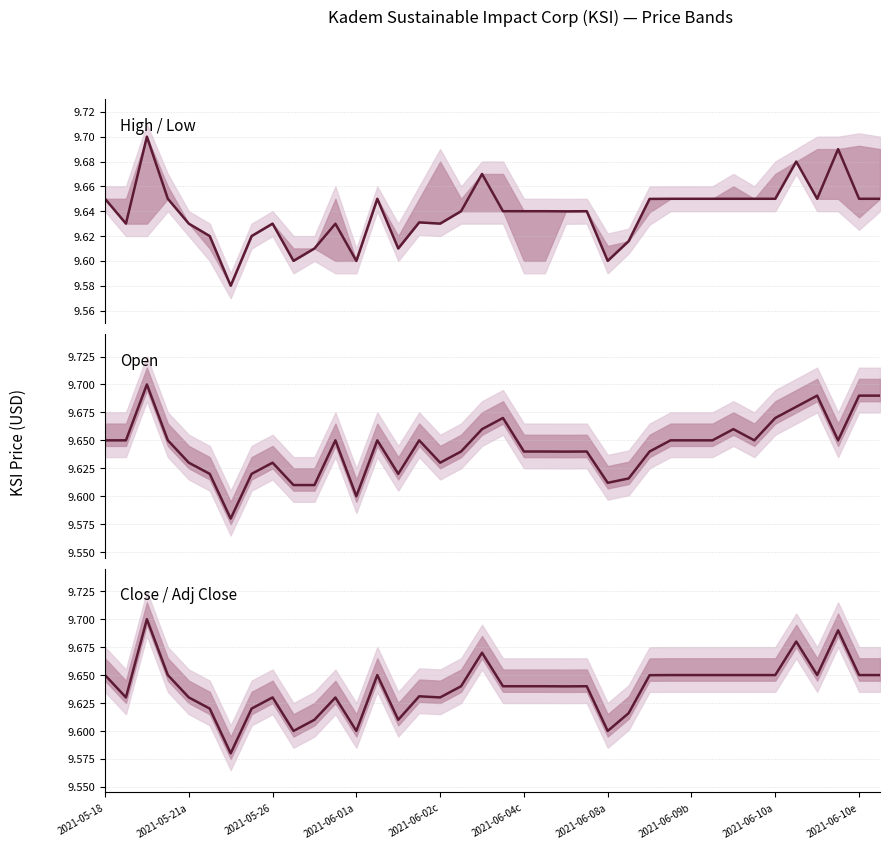

Reading left to right, transcribe all the data shown in this chart.

High / Low: 9.6	9.6	9.7	9.6	9.6	9.6	9.6	9.6	9.6	9.6	9.6	9.6	9.6	9.6	9.6	9.6	9.6	9.6	9.7	9.6	9.6	9.6	9.6	9.6	9.6	9.6	9.6	9.7	9.6	9.6	9.6	9.6	9.6	9.7	9.6	9.7	9.6	9.6
Open: 9.6	9.6	9.7	9.6	9.6	9.6	9.6	9.6	9.6	9.6	9.6	9.6	9.6	9.6	9.6	9.6	9.6	9.6	9.7	9.7	9.6	9.6	9.6	9.6	9.6	9.6	9.6	9.7	9.6	9.6	9.7	9.6	9.7	9.7	9.7	9.6	9.7	9.7
Close / Adj Close: 9.6	9.6	9.7	9.6	9.6	9.6	9.6	9.6	9.6	9.6	9.6	9.6	9.6	9.6	9.6	9.6	9.6	9.6	9.7	9.6	9.6	9.6	9.6	9.6	9.6	9.6	9.6	9.7	9.6	9.6	9.6	9.6	9.6	9.7	9.6	9.7	9.6	9.6